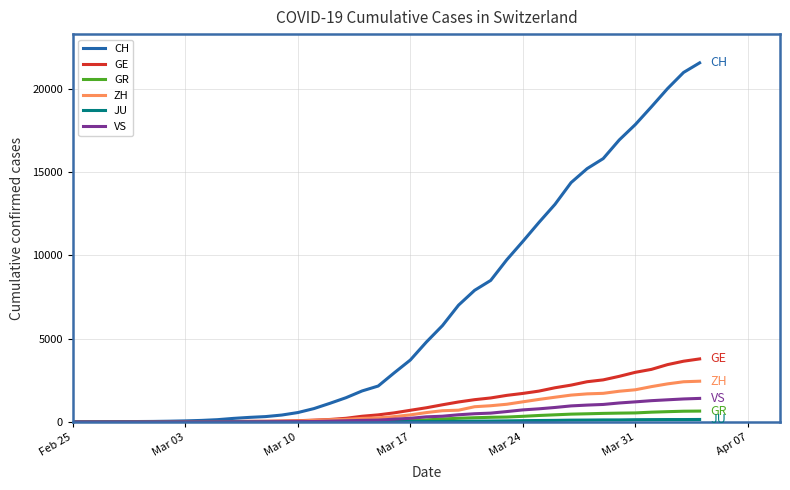

What is the highest value of the CH series?

21554